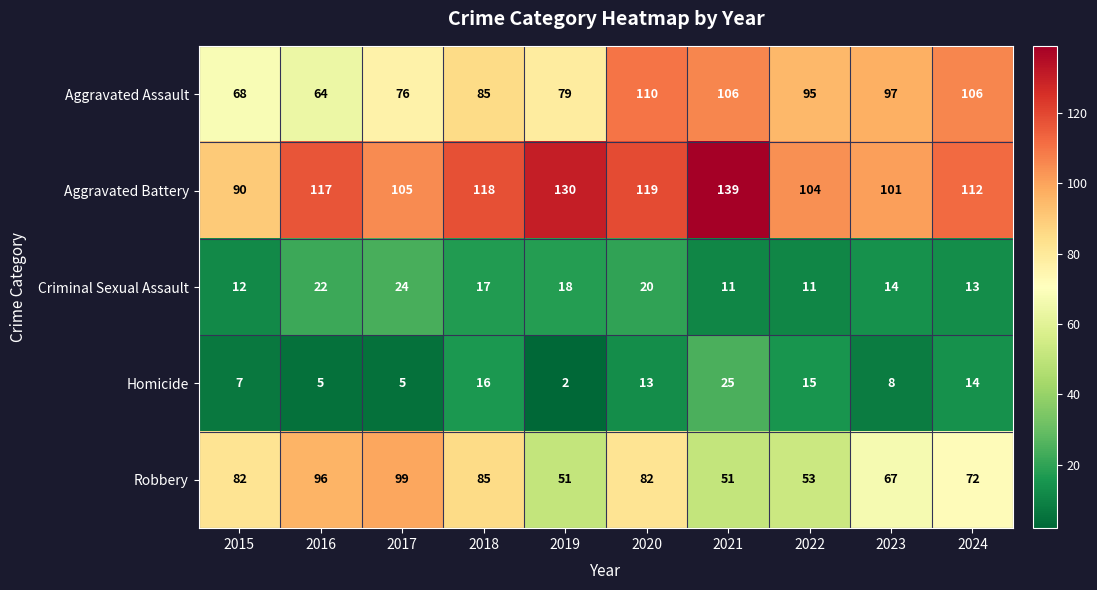

Where does the Criminal Sexual Assault series first go above 17?

2016